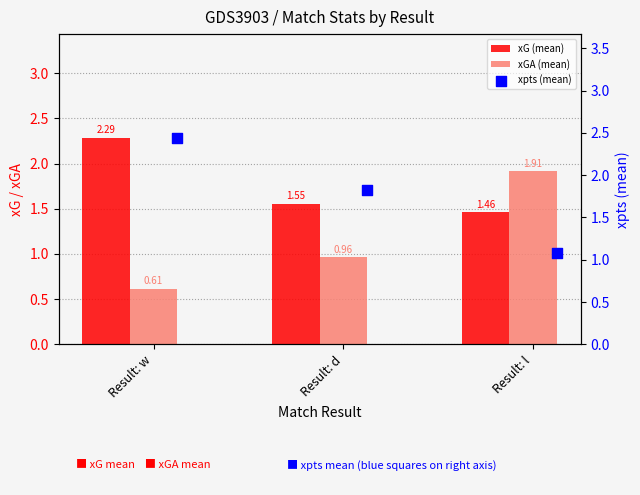

At how many categories does at least one series exceed 2?

1